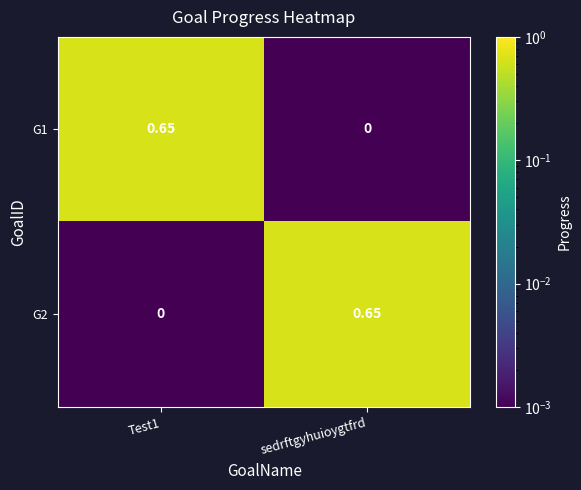

Which category has the lowest value in the G1 series?

sedrftgyhuioygtfrd